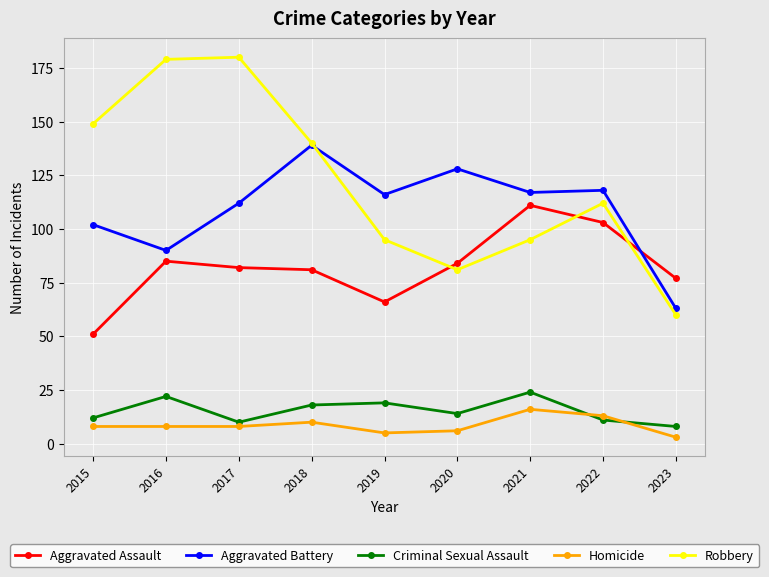

How many distinct data groups are displayed?

5